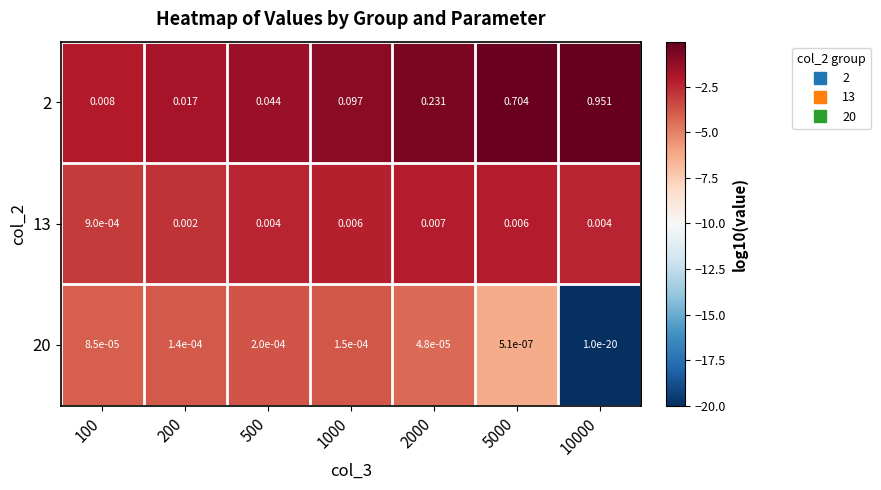

Which series has the largest range (max minus min)?

2